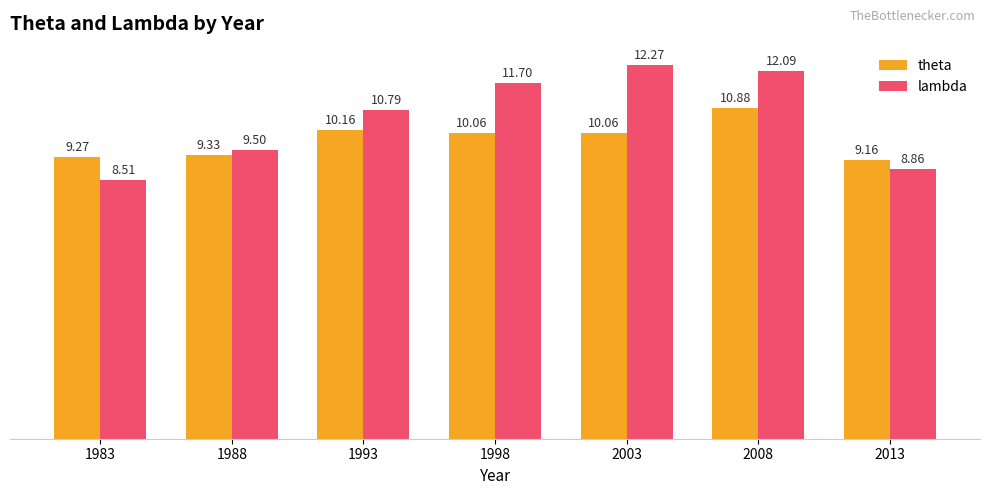

What are all the series names shown in the legend?

theta, lambda